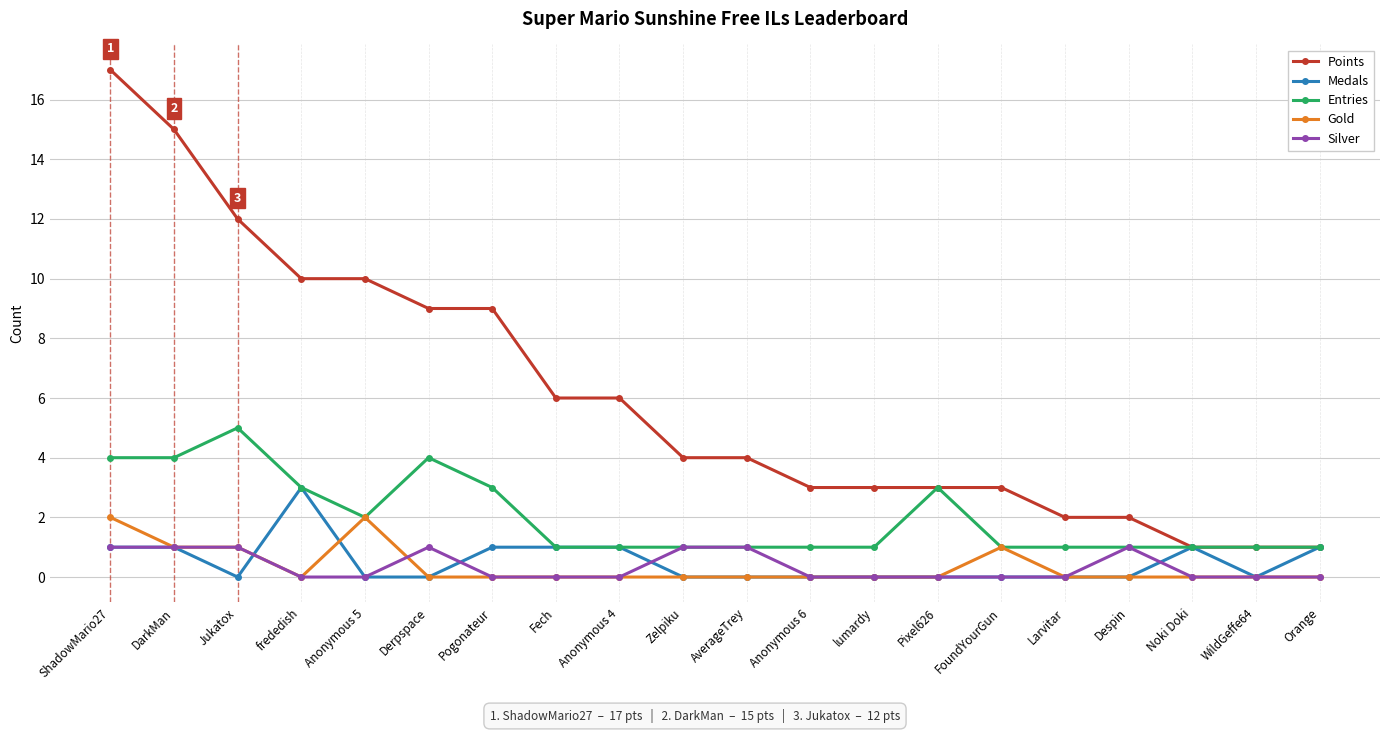

Reading left to right, transcribe all the data shown in this chart.

Points: ShadowMario27=17	DarkMan=15	Jukatox=12	frededish=10	Anonymous 5=10	Derpspace=9	Pogonateur=9	Fech=6	Anonymous 4=6	Zelpiku=4	AverageTrey=4	Anonymous 6=3	lumardy=3	Pixel626=3	FoundYourGun=3	Larvitar=2	Despin=2	Noki Doki=1	WildGeffe64=1	Orange=1
Medals: ShadowMario27=1	DarkMan=1	Jukatox=0	frededish=3	Anonymous 5=0	Derpspace=0	Pogonateur=1	Fech=1	Anonymous 4=1	Zelpiku=0	AverageTrey=0	Anonymous 6=0	lumardy=0	Pixel626=0	FoundYourGun=0	Larvitar=0	Despin=0	Noki Doki=1	WildGeffe64=0	Orange=1
Entries: ShadowMario27=4	DarkMan=4	Jukatox=5	frededish=3	Anonymous 5=2	Derpspace=4	Pogonateur=3	Fech=1	Anonymous 4=1	Zelpiku=1	AverageTrey=1	Anonymous 6=1	lumardy=1	Pixel626=3	FoundYourGun=1	Larvitar=1	Despin=1	Noki Doki=1	WildGeffe64=1	Orange=1
Gold: ShadowMario27=2	DarkMan=1	Jukatox=1	frededish=0	Anonymous 5=2	Derpspace=0	Pogonateur=0	Fech=0	Anonymous 4=0	Zelpiku=0	AverageTrey=0	Anonymous 6=0	lumardy=0	Pixel626=0	FoundYourGun=1	Larvitar=0	Despin=0	Noki Doki=0	WildGeffe64=0	Orange=0
Silver: ShadowMario27=1	DarkMan=1	Jukatox=1	frededish=0	Anonymous 5=0	Derpspace=1	Pogonateur=0	Fech=0	Anonymous 4=0	Zelpiku=1	AverageTrey=1	Anonymous 6=0	lumardy=0	Pixel626=0	FoundYourGun=0	Larvitar=0	Despin=1	Noki Doki=0	WildGeffe64=0	Orange=0